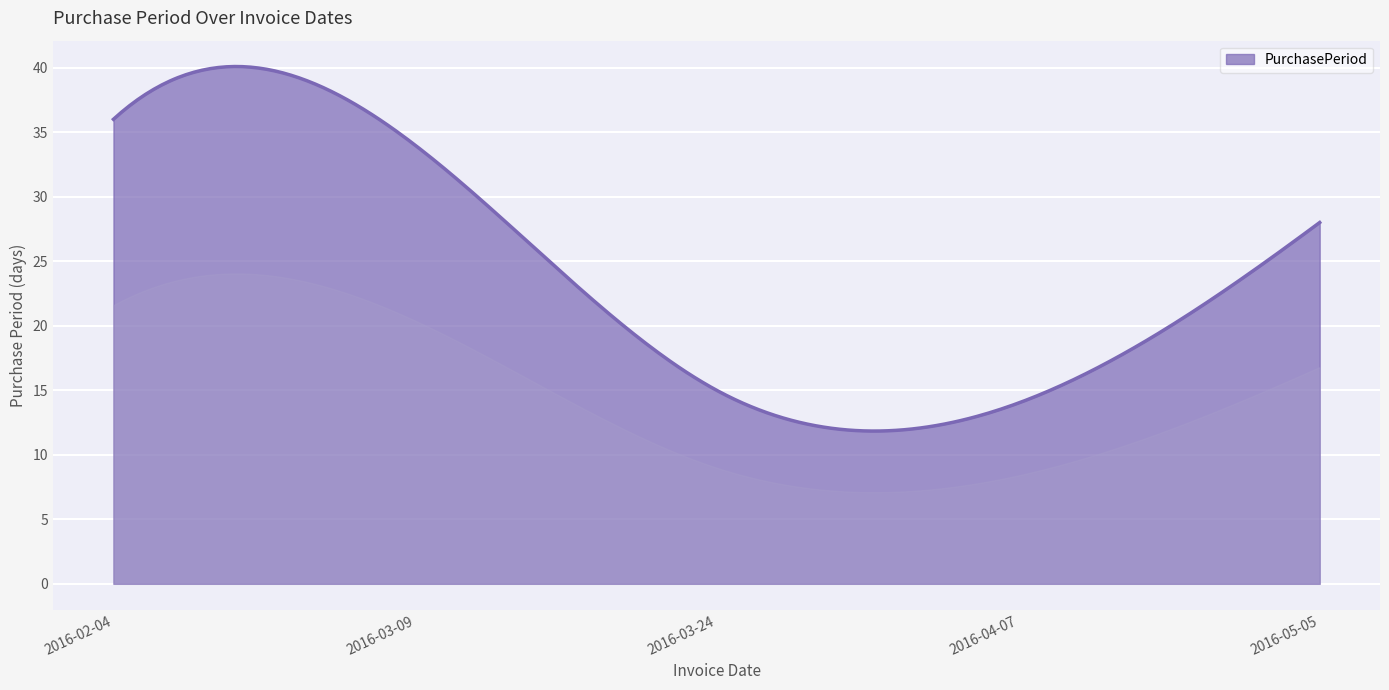

True or false: there are more than 0 points higher than both neighbors.

True